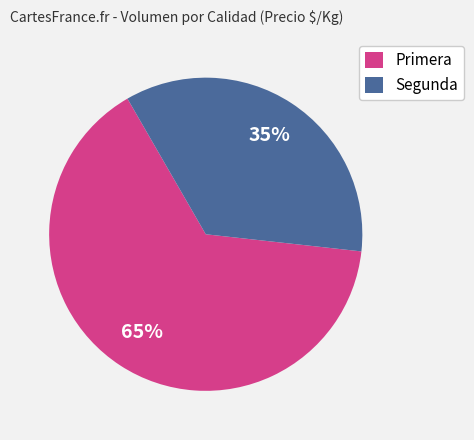

To the nearest percent, what is the average slice percentage?

50%